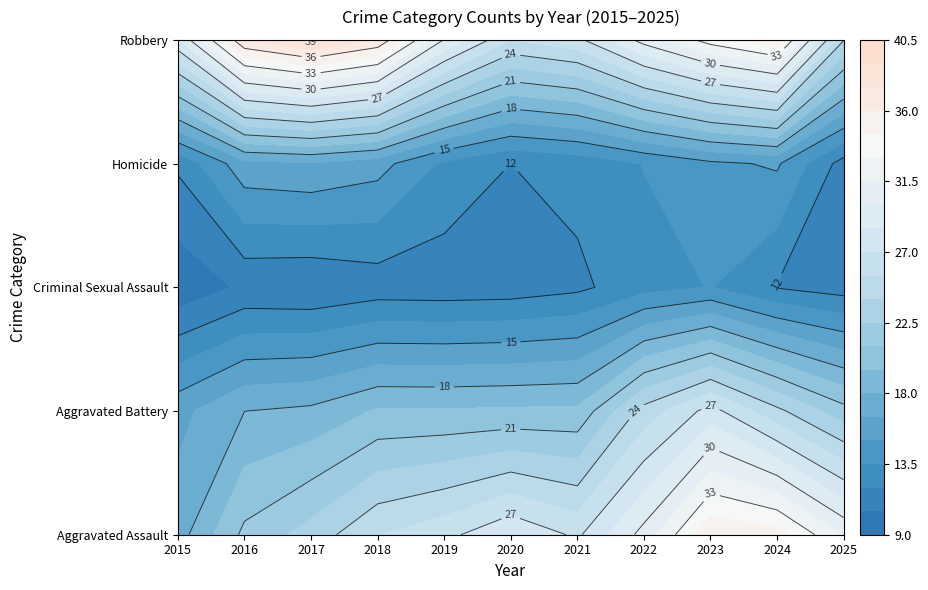

At how many categories does at least one series exceed 25?

11